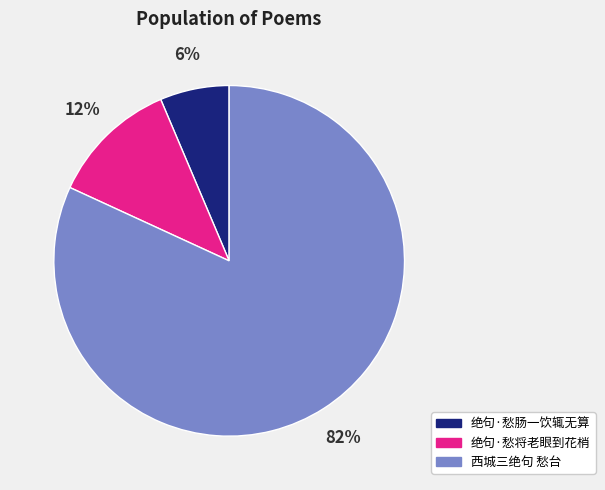

Does 西城三绝句 愁台 account for over 50% of the chart?

Yes